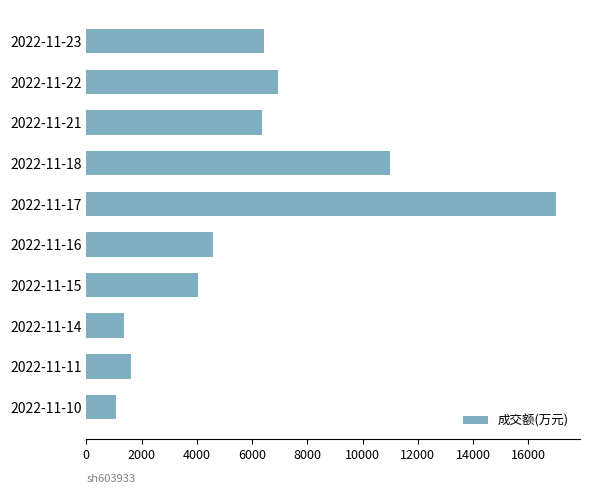

What is the minimum value shown in the chart?

1057